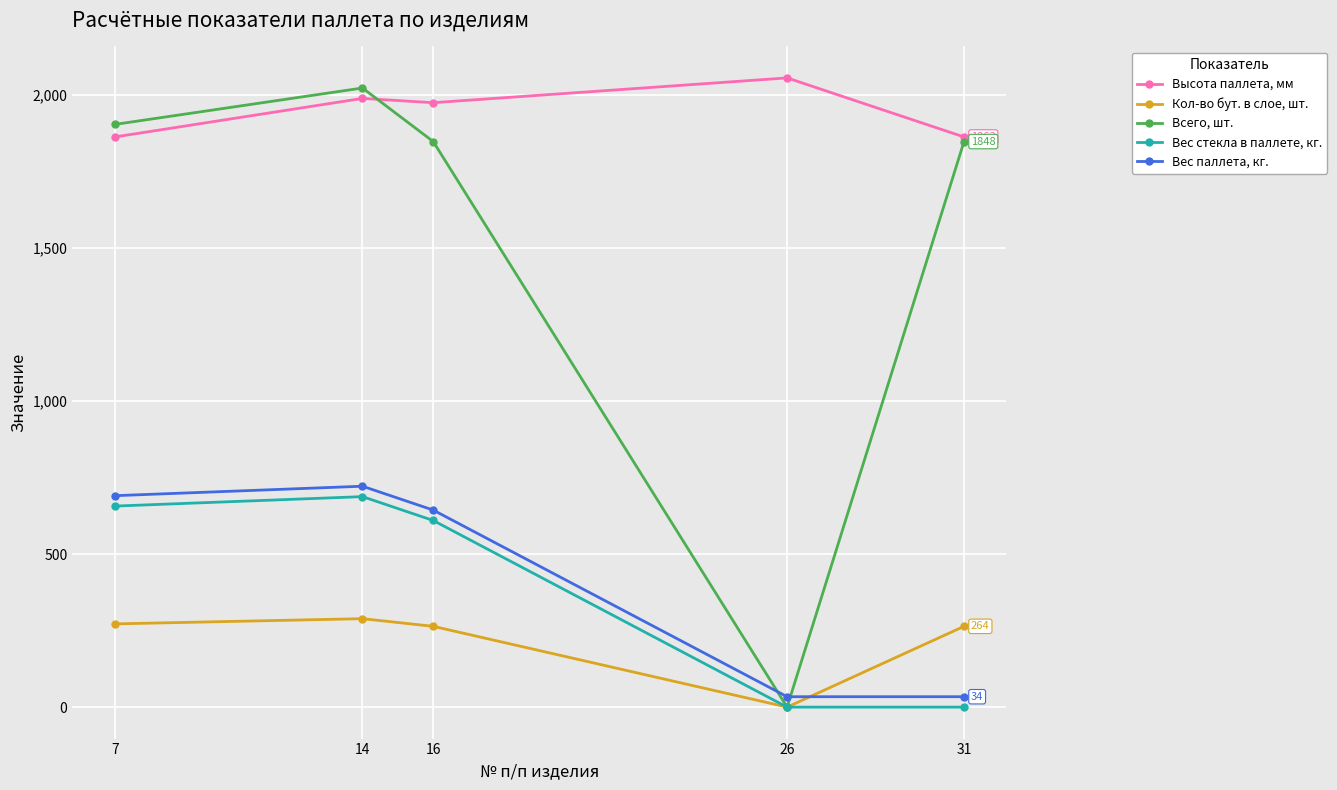

The Кол-во бут. в слое, шт. series shows 408.6 at 14. True or false?

False